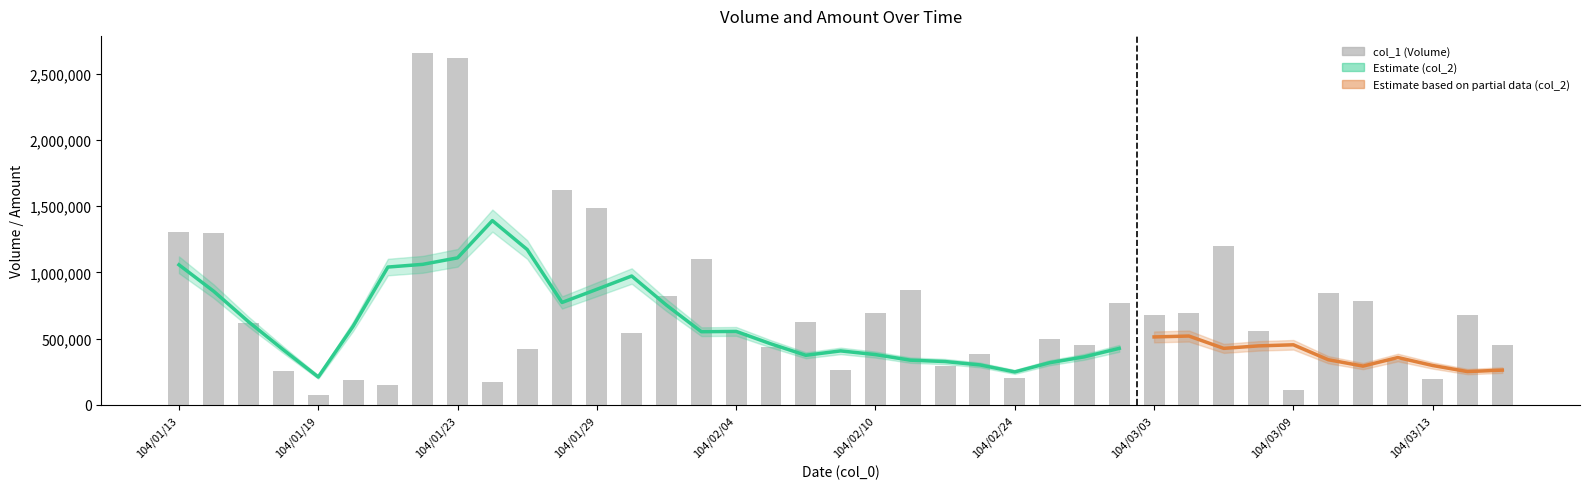

Is it true that the value at 104/03/11 is 783000?

True